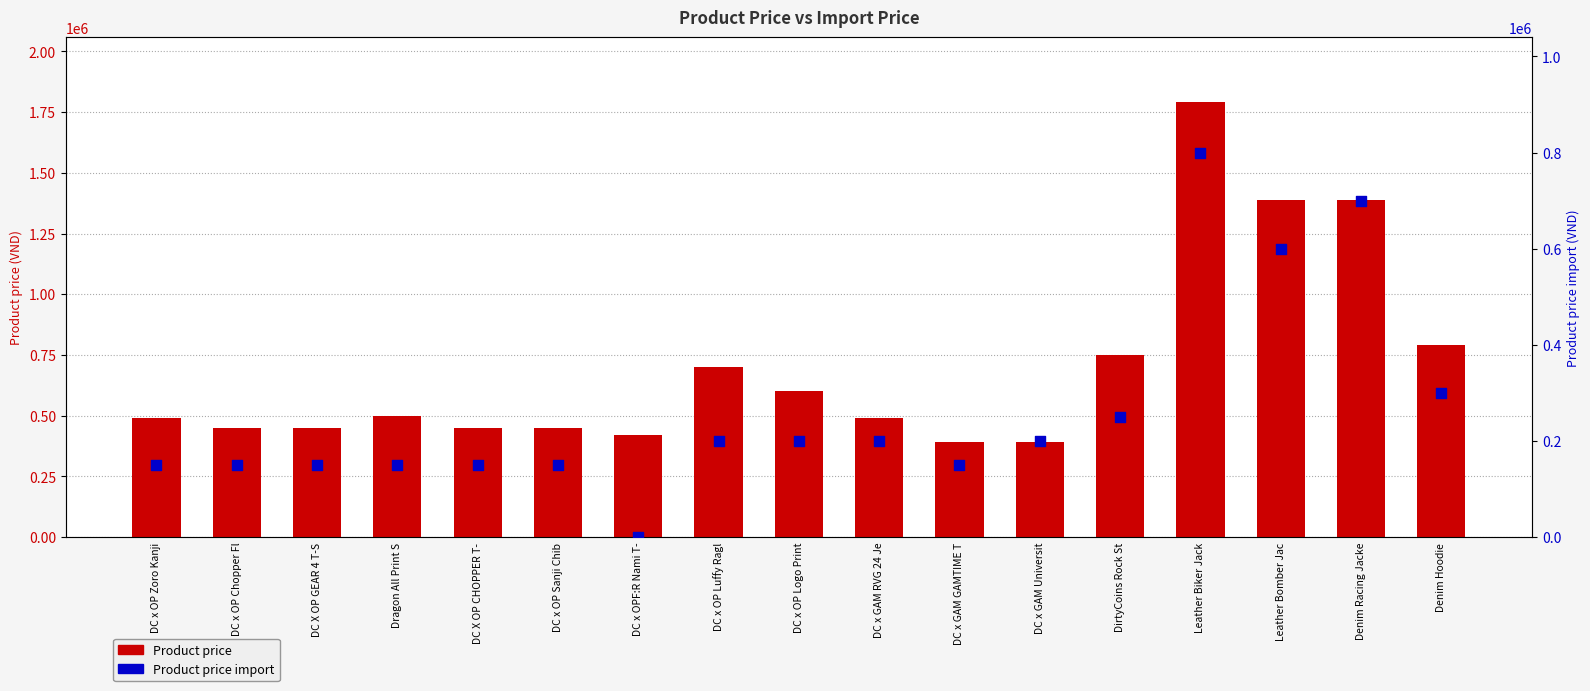

Which series has the widest spread of Y values?

Product price